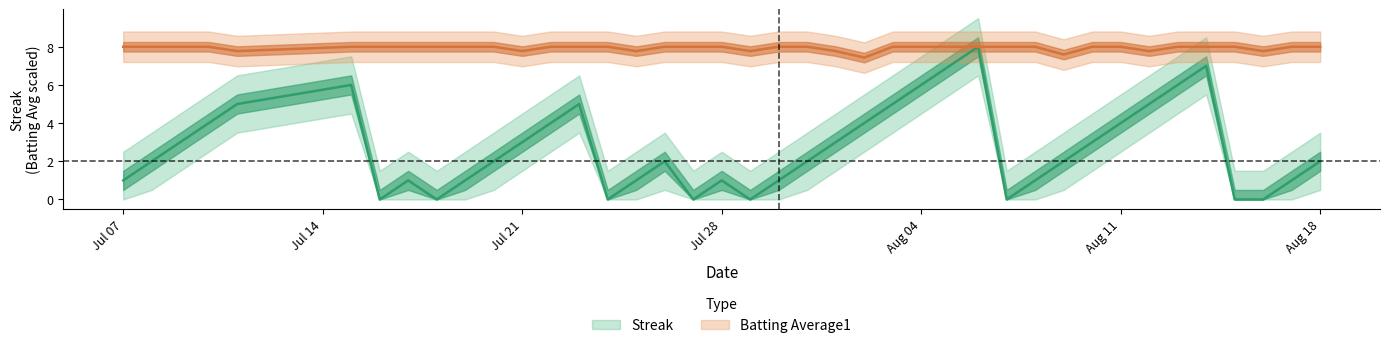

What are all the series names shown in the legend?

Streak, Batting Average1